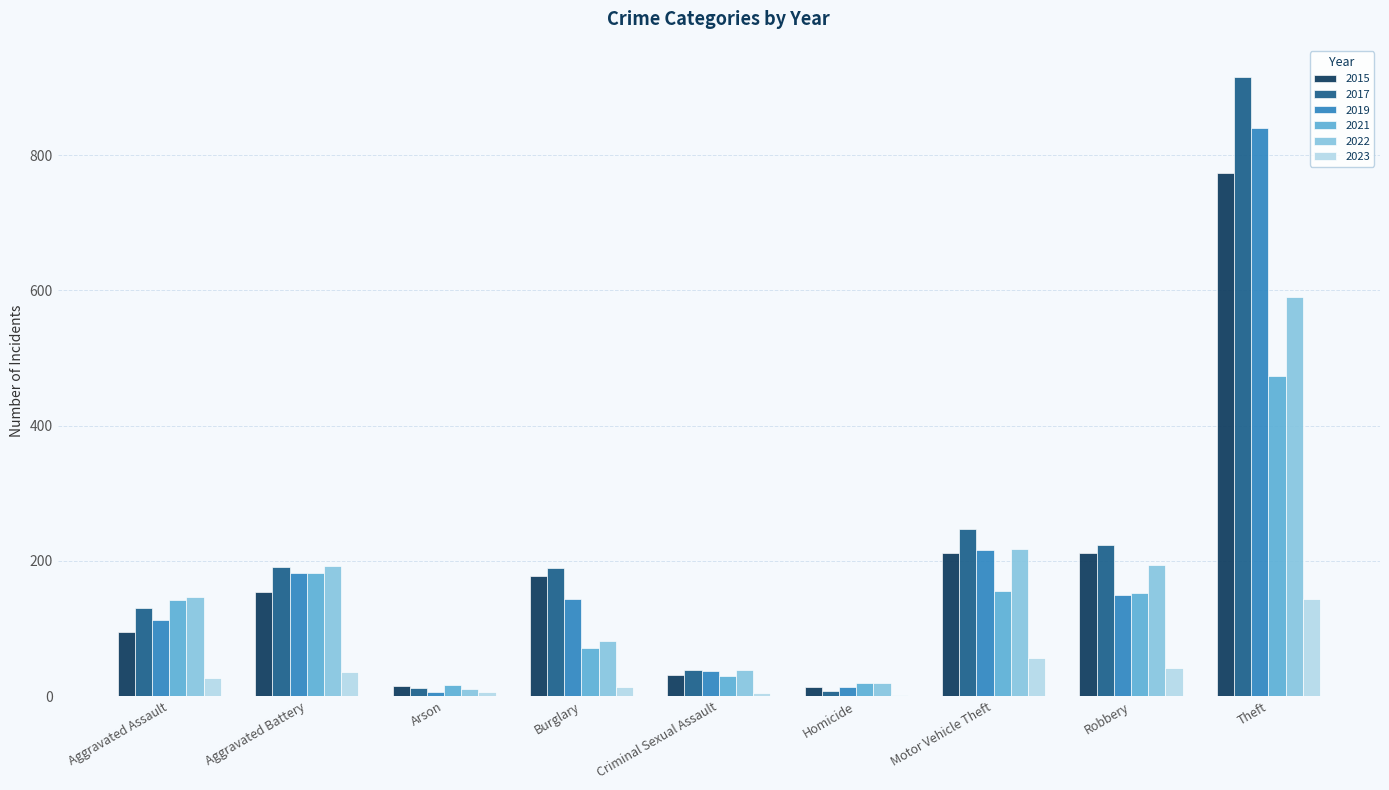

Is it true that 2019 equals 182 at Aggravated Battery?

True